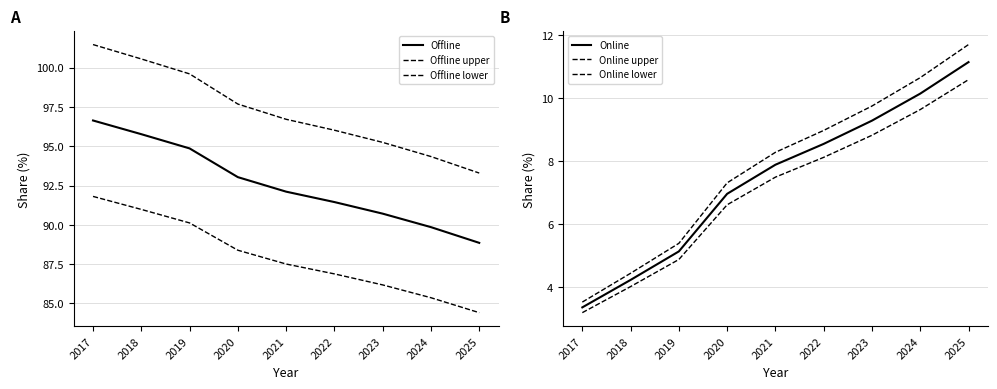

What is the difference between the Online upper values at 2022 and 2020?

1.7